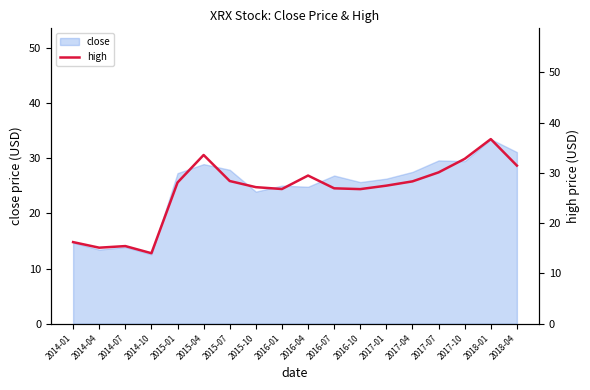

The close series shows 44.1 at 2017-04. True or false?

False